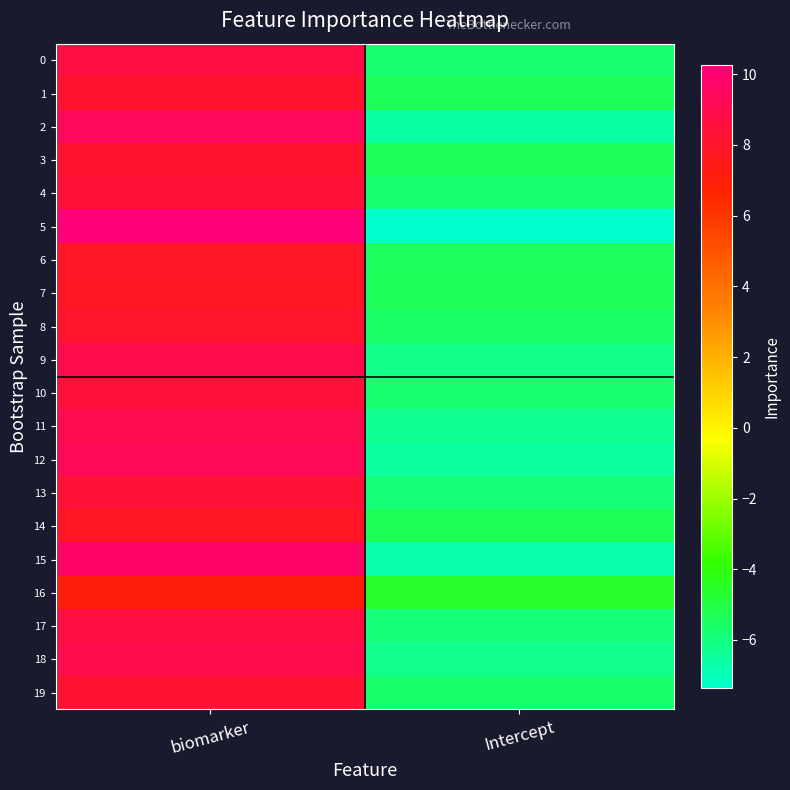

Reading left to right, extract all data points from this chart.

0: biomarker=8.7	Intercept=-5.7
1: biomarker=8.1	Intercept=-5.3
2: biomarker=9.4	Intercept=-6.6
3: biomarker=8.2	Intercept=-5.3
4: biomarker=8.3	Intercept=-5.8
5: biomarker=10.3	Intercept=-7.4
6: biomarker=7.8	Intercept=-5.4
7: biomarker=7.8	Intercept=-5.3
8: biomarker=8.0	Intercept=-5.5
9: biomarker=8.9	Intercept=-6.1
10: biomarker=8.4	Intercept=-5.8
11: biomarker=9.1	Intercept=-6.3
12: biomarker=9.3	Intercept=-6.6
13: biomarker=8.3	Intercept=-5.9
14: biomarker=7.8	Intercept=-5.3
15: biomarker=9.7	Intercept=-6.8
16: biomarker=7.0	Intercept=-4.6
17: biomarker=8.6	Intercept=-5.9
18: biomarker=9.0	Intercept=-6.2
19: biomarker=8.2	Intercept=-5.7